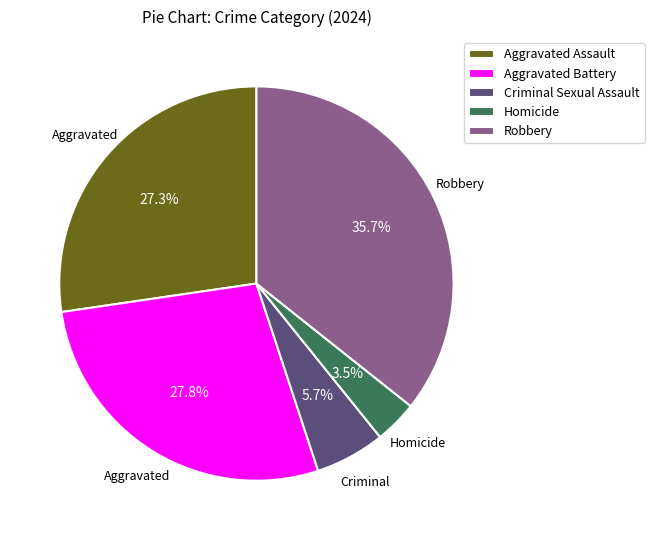

Count the number of slices in the pie.

5